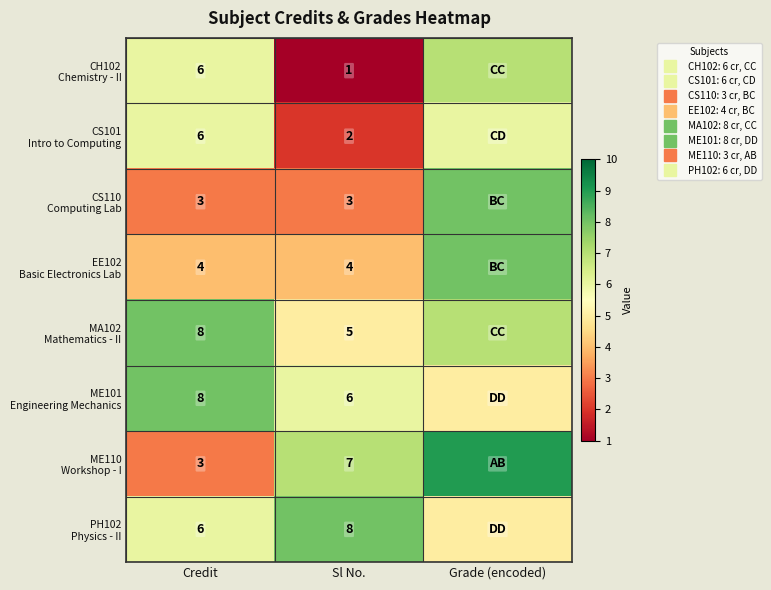

Between Grade (encoded) and Credit, which is larger?

Grade (encoded)